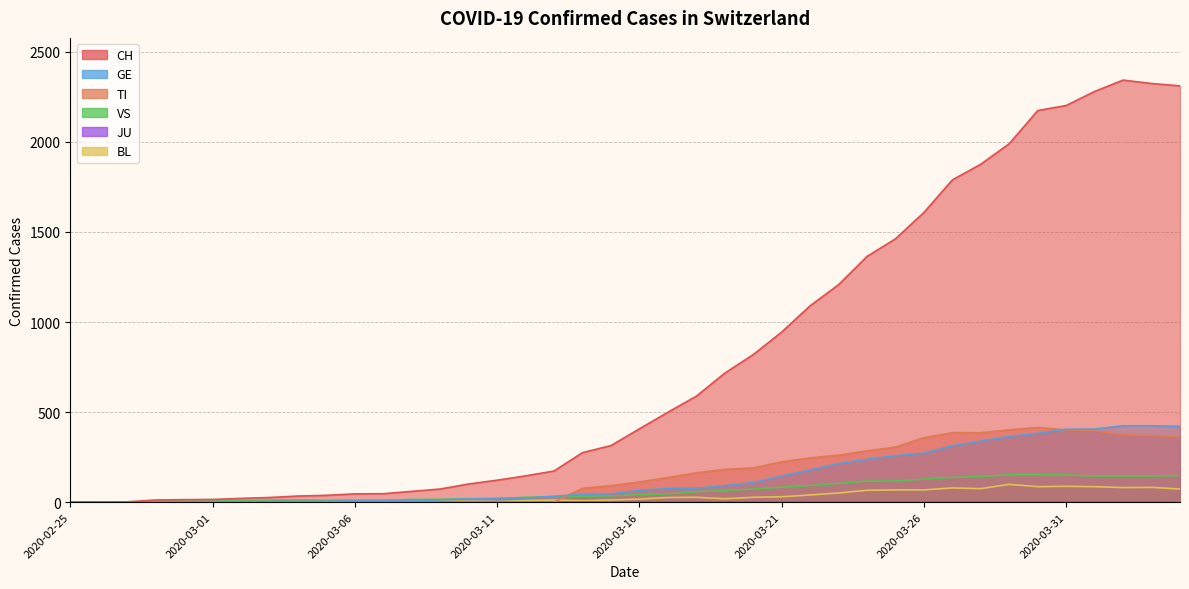

How many categories are shown in the chart?

40